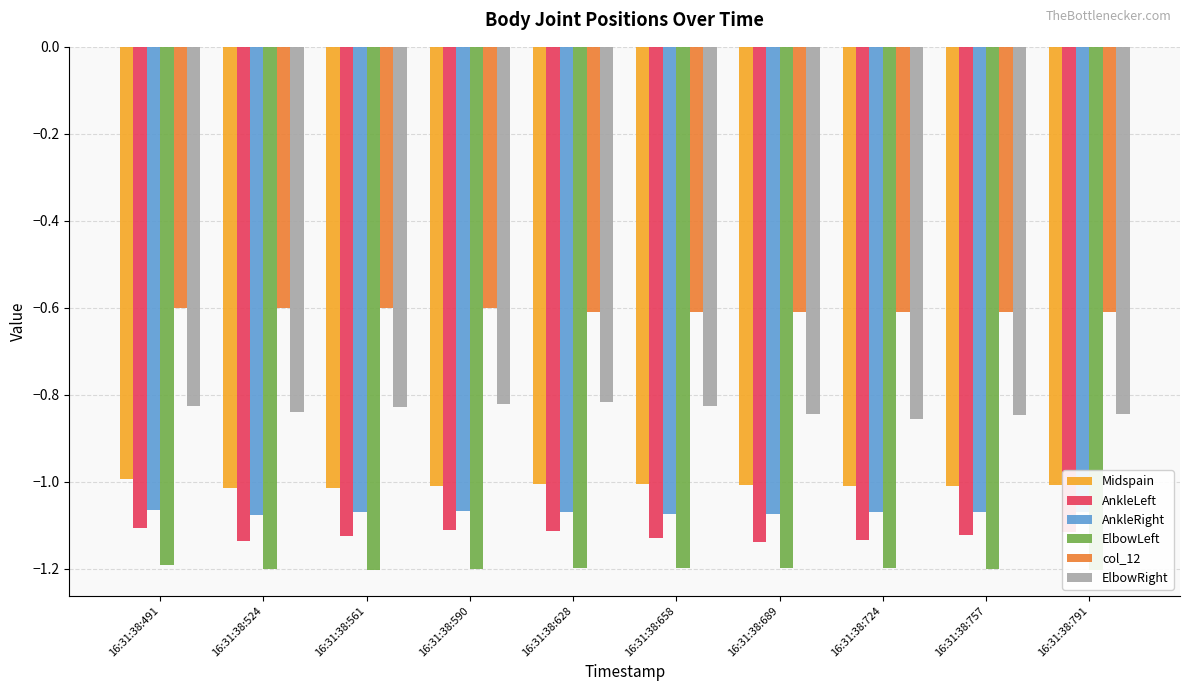

What is the sum of all AnkleLeft values?

-11.2